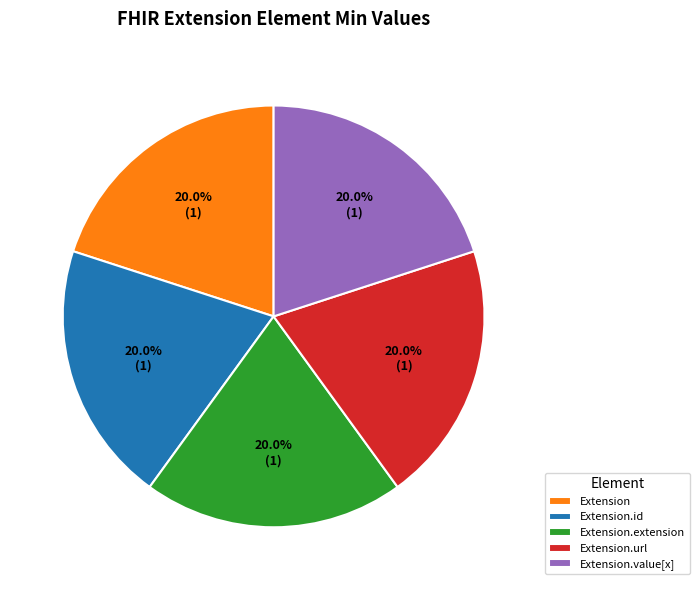

Is Extension the majority of the pie?

No